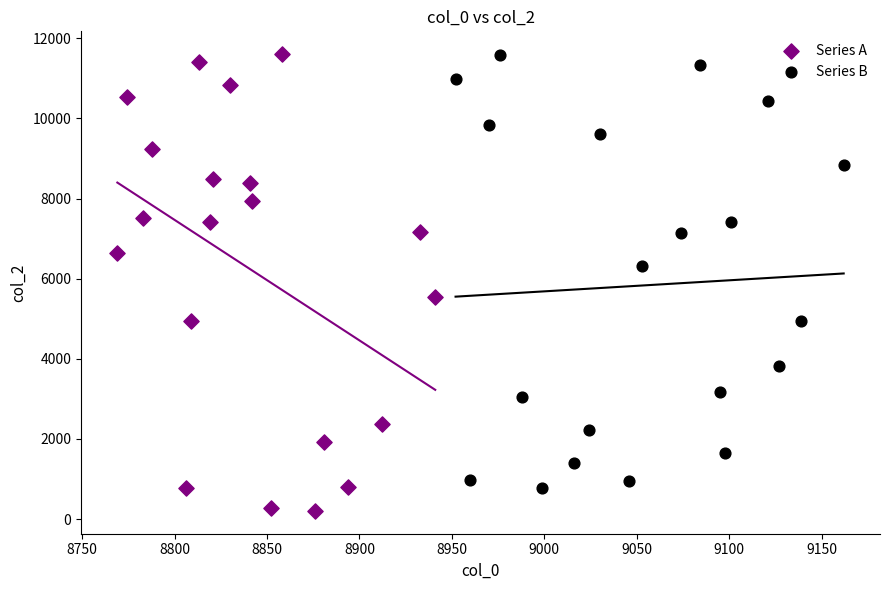

Which series has the largest Y range (max minus min)?

Series A